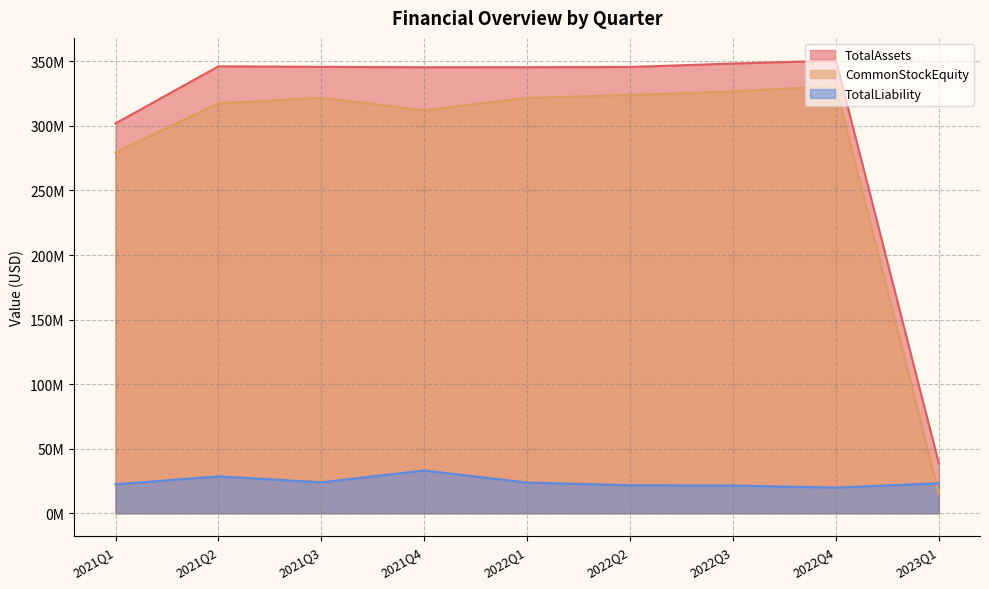

What position from the left is 2023Q1?

9